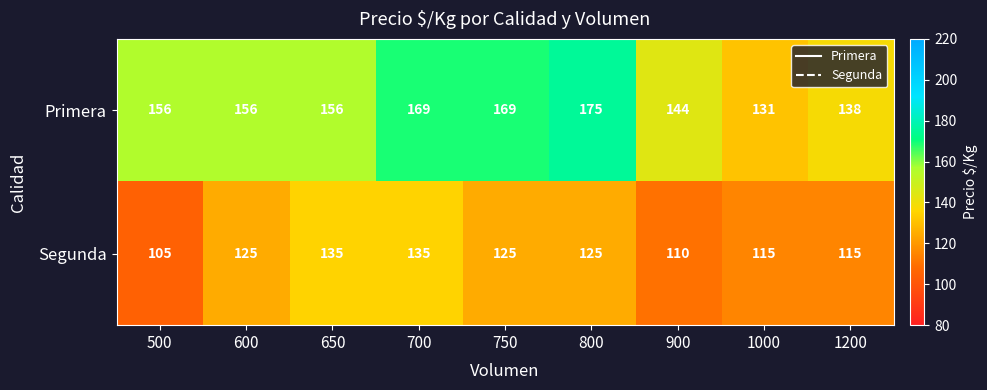

What is the spread (max minus min) of values at 1000?

16